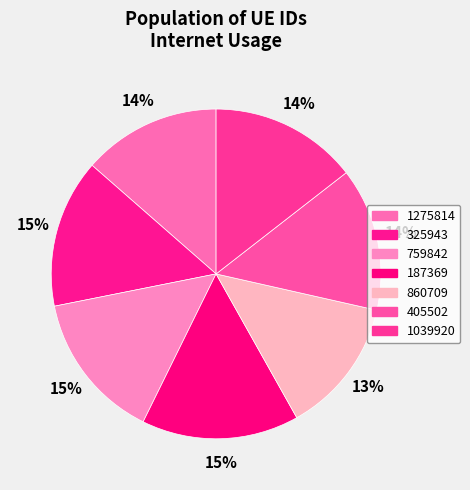

Rank the categories by value from lowest to highest.

860709, 1275814, 405502, 1039920, 759842, 325943, 187369